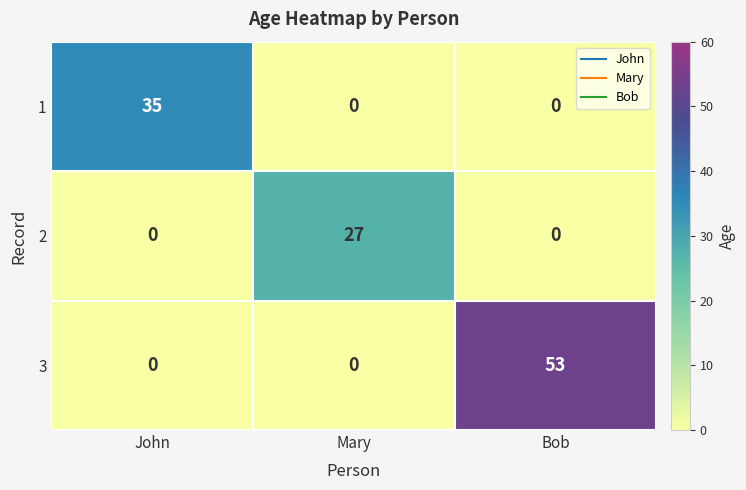

Between John and Mary, which series saw the biggest shift?

1